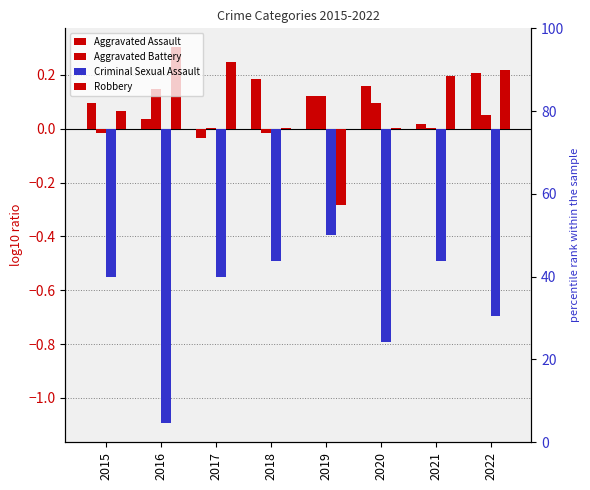

What is the difference between the second highest and minimum values in the Criminal Sexual Assault series?

0.6